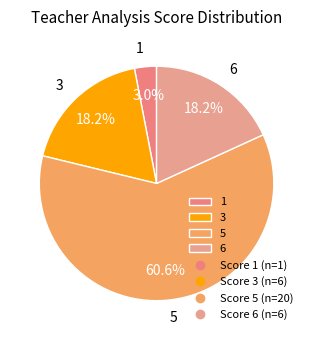

Which slice is the largest?

5